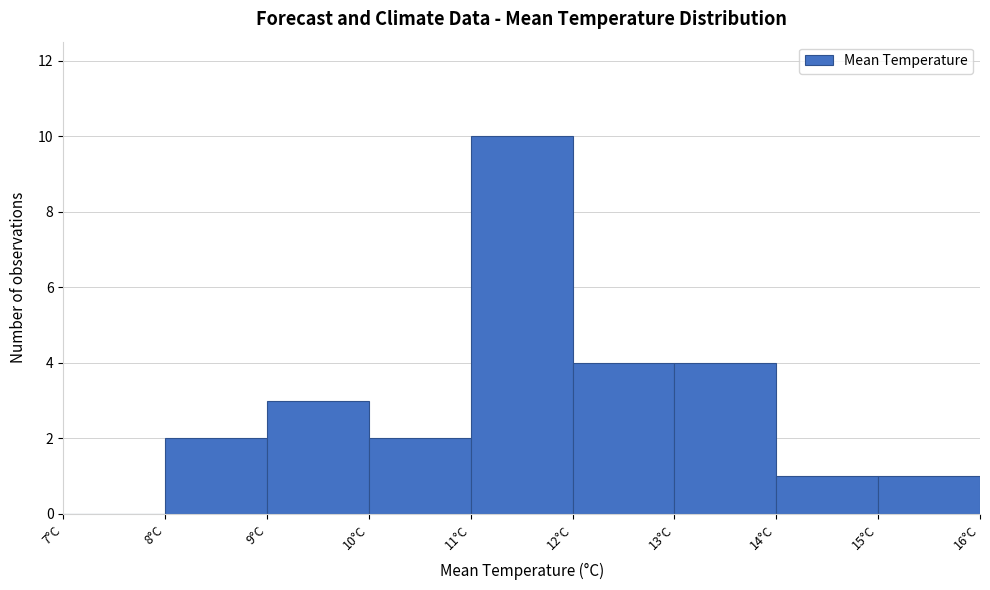

Over which range of the x-axis is the bar tallest?

11 to 12